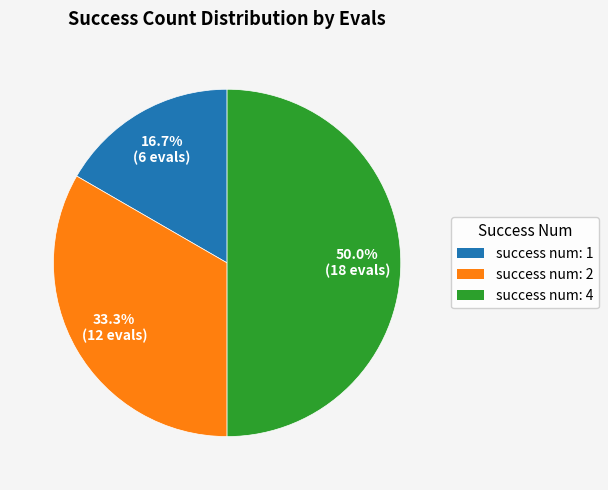

What is the smallest slice in the pie chart?

success num: 1